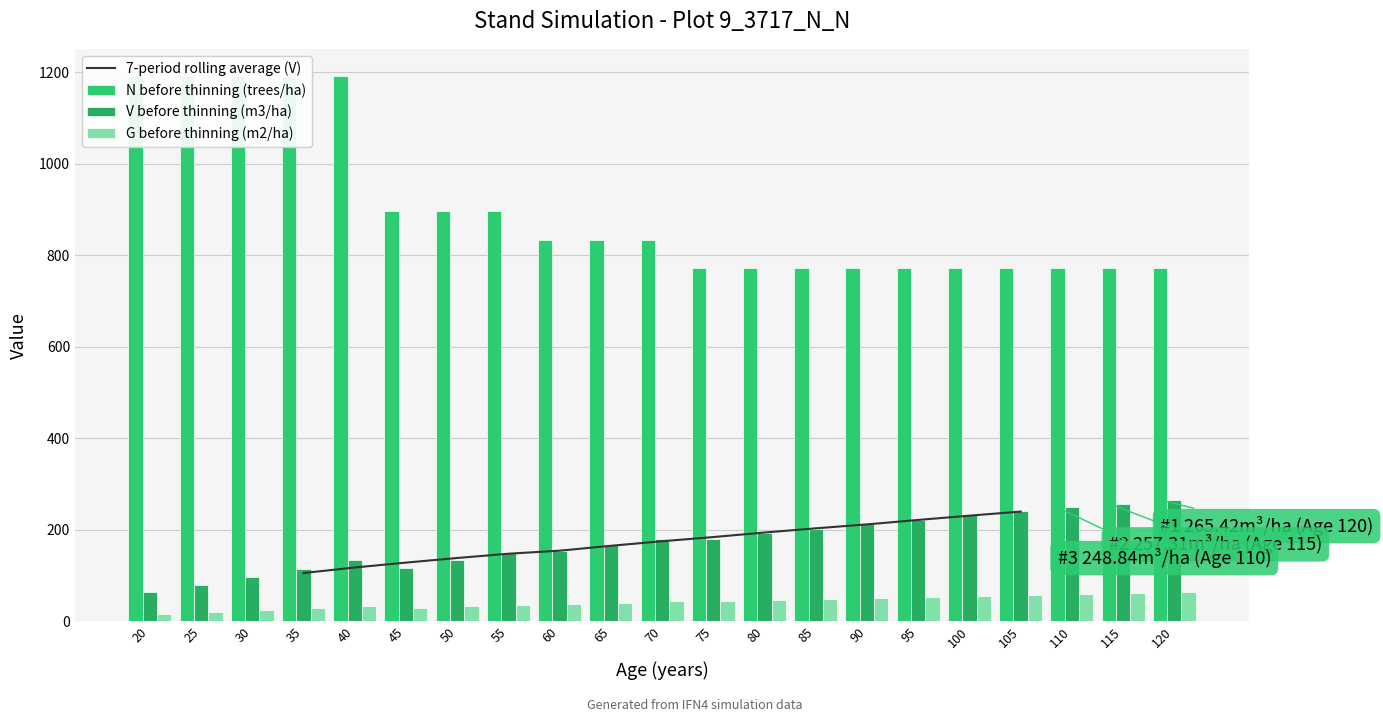

Is the value of N before thinning (trees/ha) at 105 greater than the value of V before thinning (m3/ha) at 70?

Yes